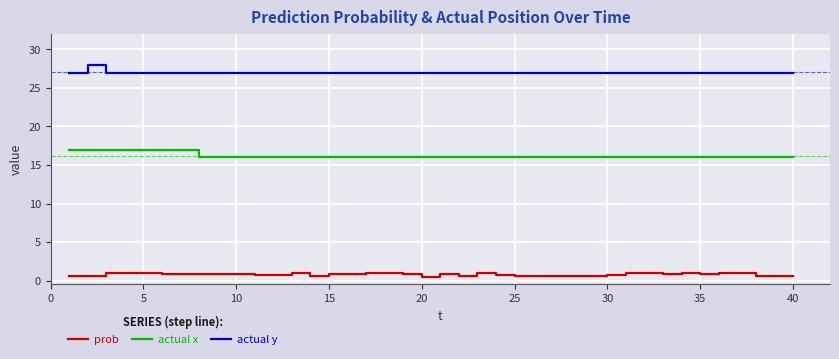

Which series has the largest total across all categories?

actual y